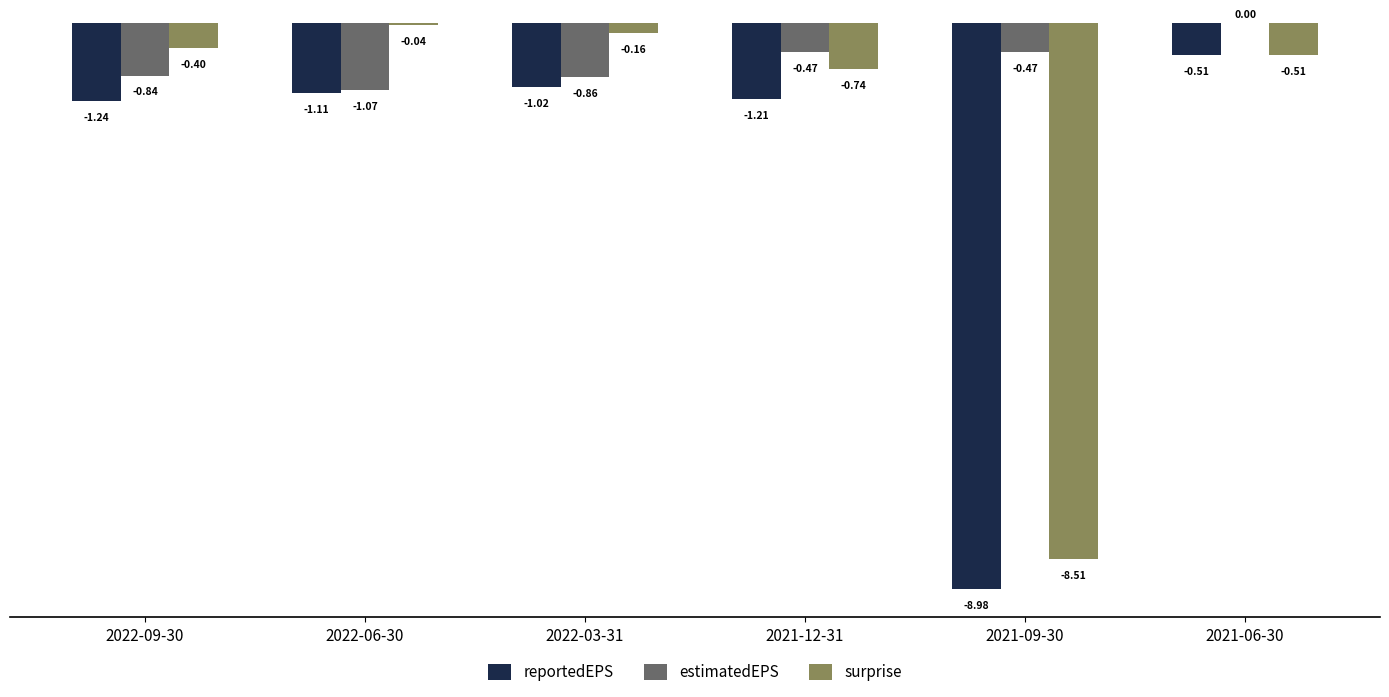

Which series has the largest total across all categories?

estimatedEPS